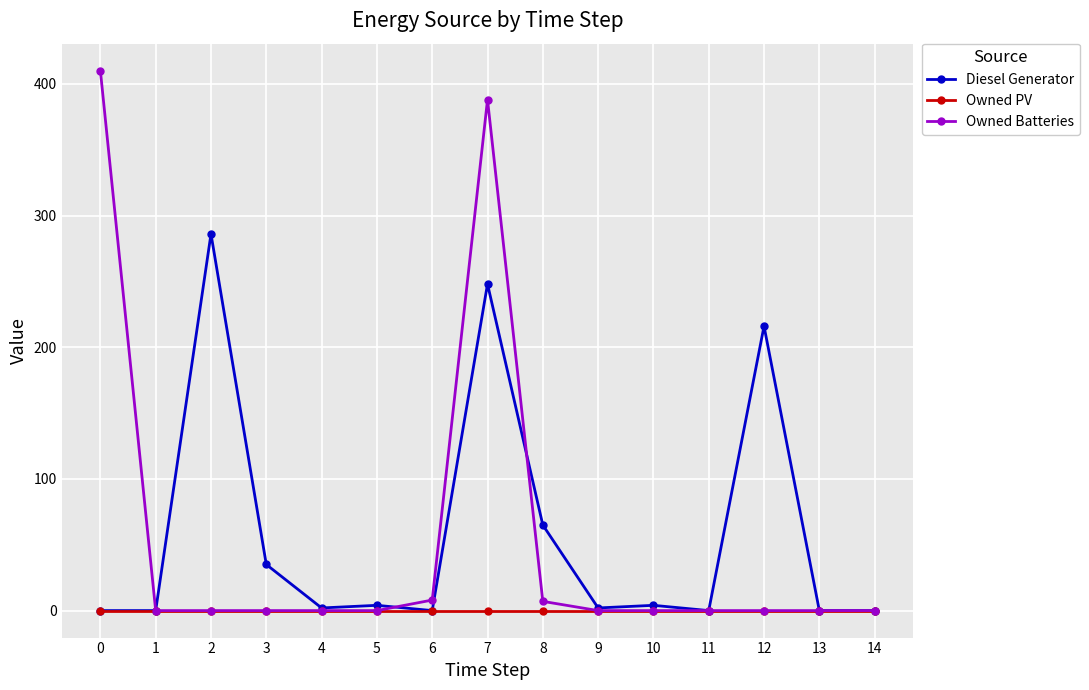

Count the number of data series in this chart.

3